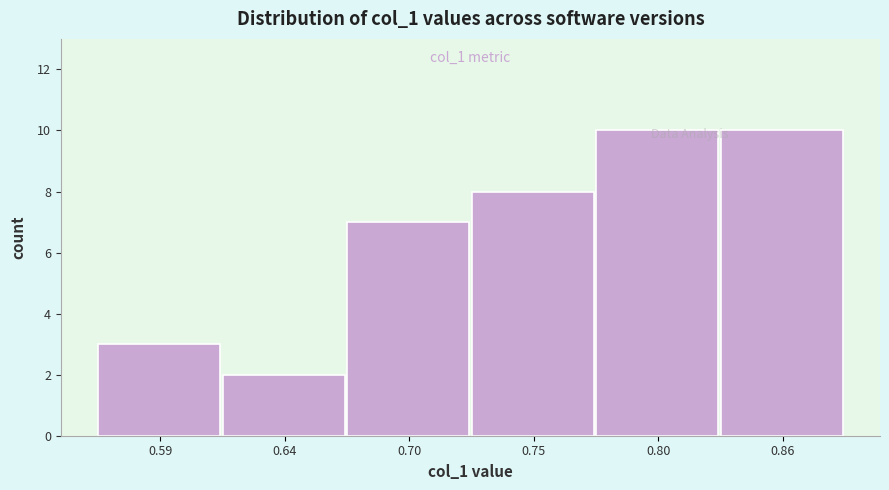

What is the change in value from 0.70 to 0.75?

+1